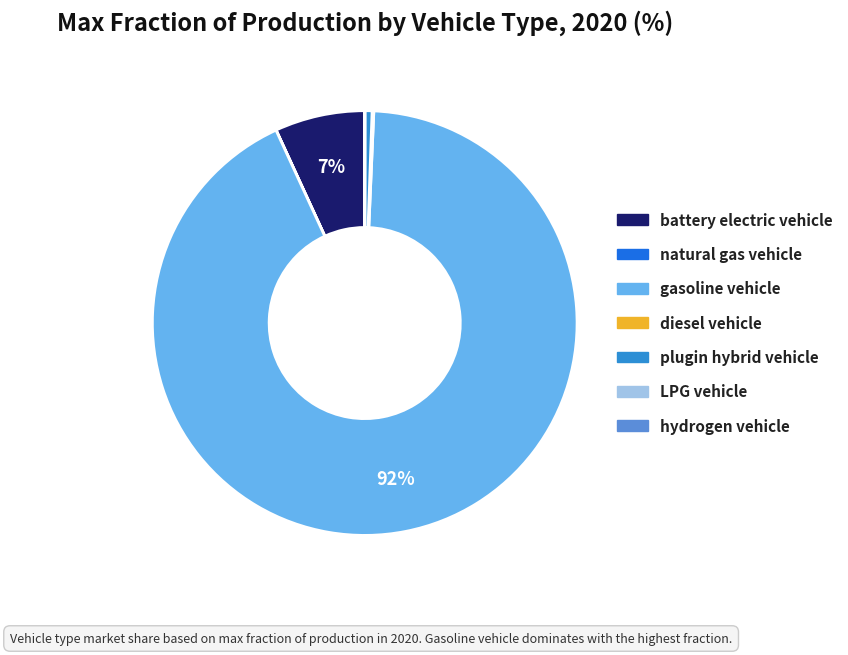

Which slice is the largest?

gasoline vehicle